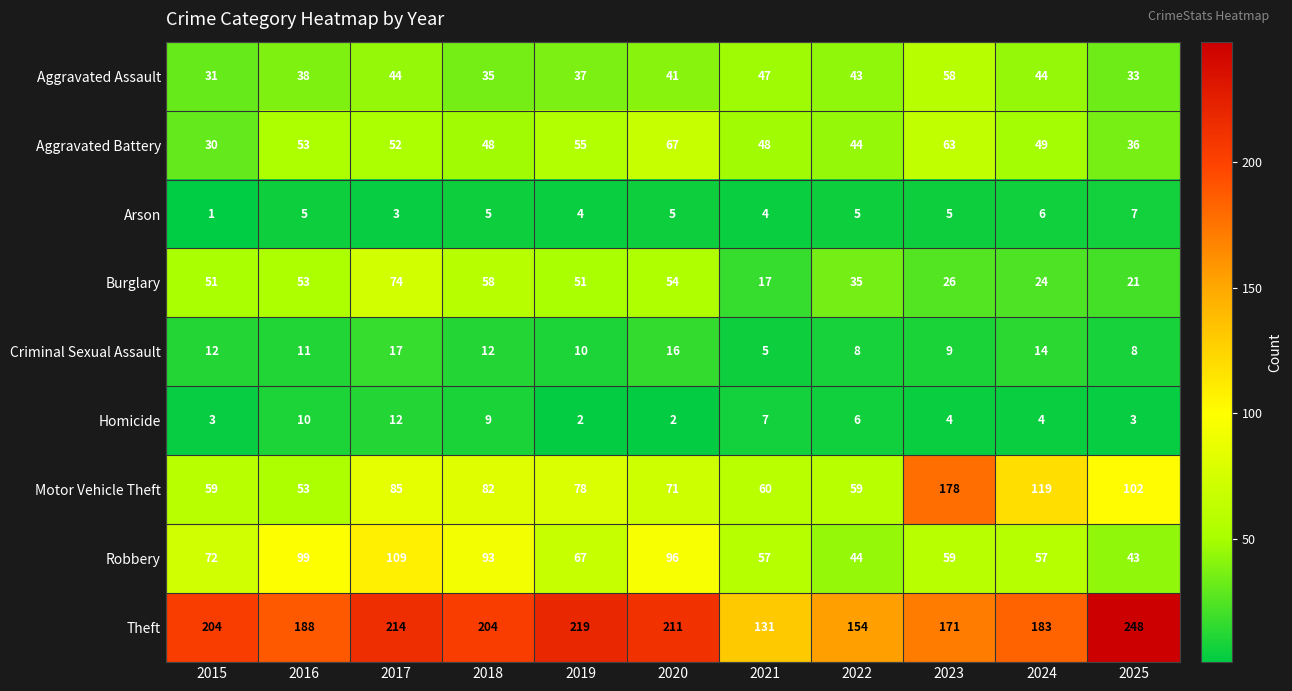

What is the sum of the Motor Vehicle Theft values at 2022 and 2017?

144